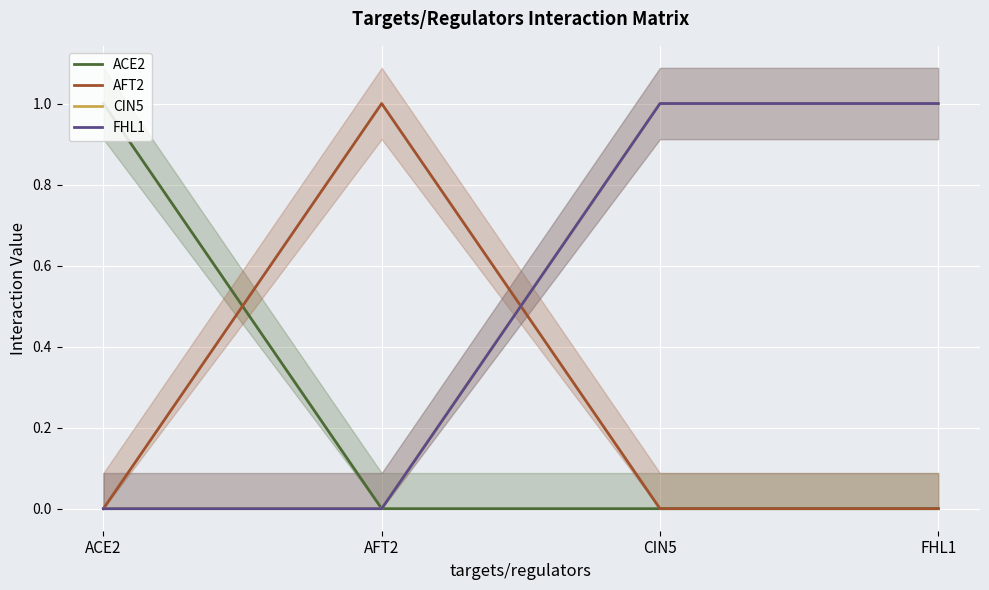

Reading left to right, extract all data points from this chart.

ACE2: 1	0	0	0
AFT2: 0	1	0	0
CIN5: 0	0	1	1
FHL1: 0	0	1	1